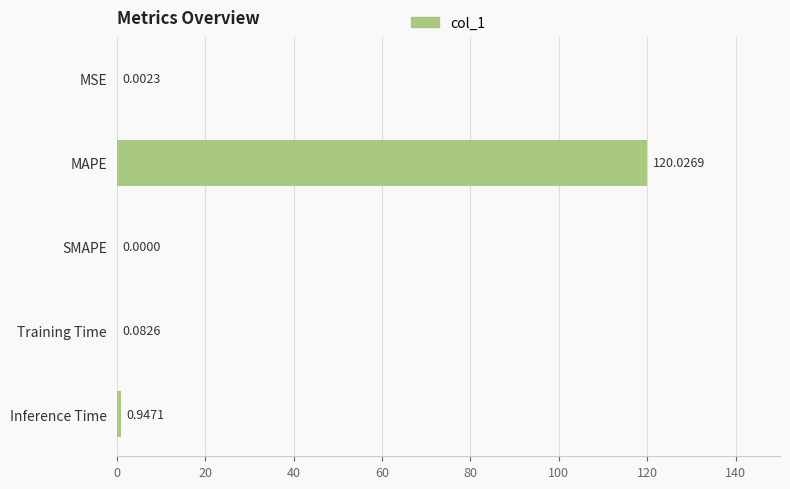

How many positive values are there?

4